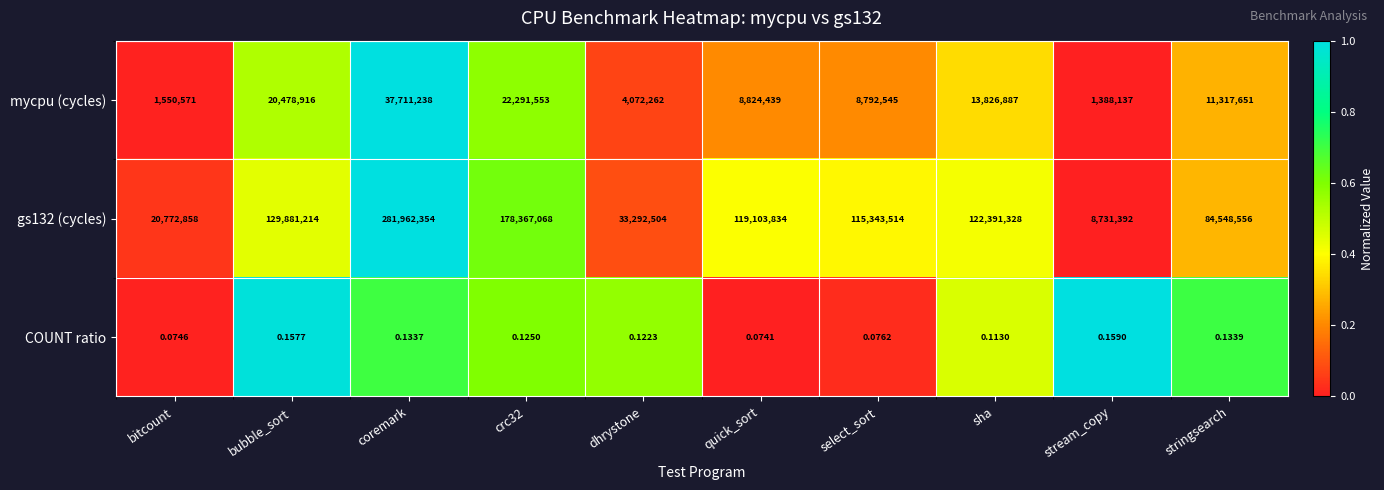

Which label corresponds to the smallest value in the chart?

quick_sort